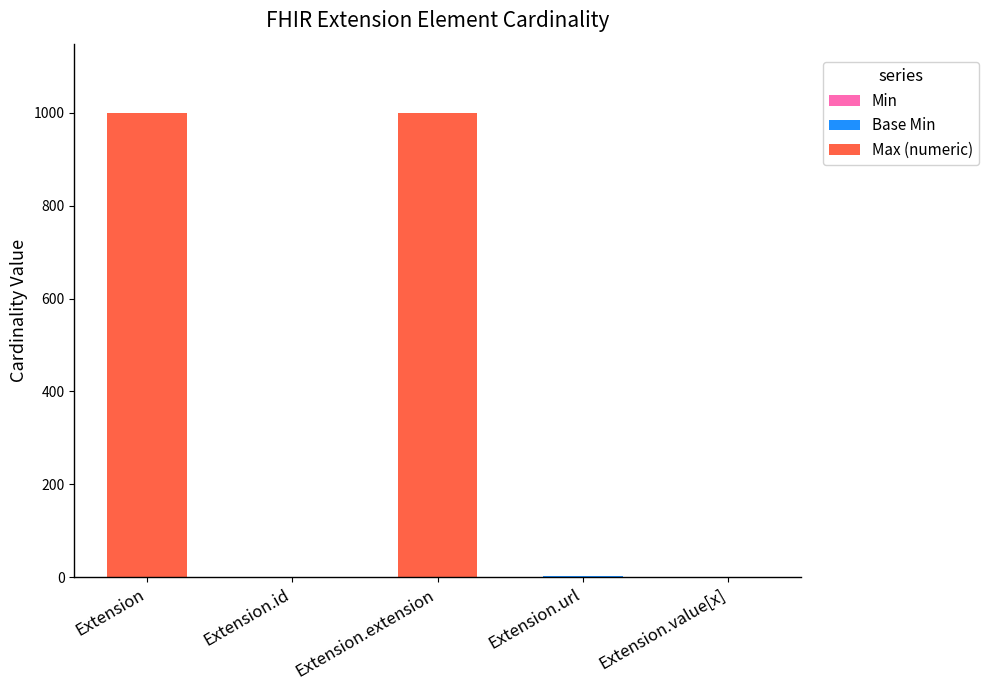

How many data points does each series have?

5